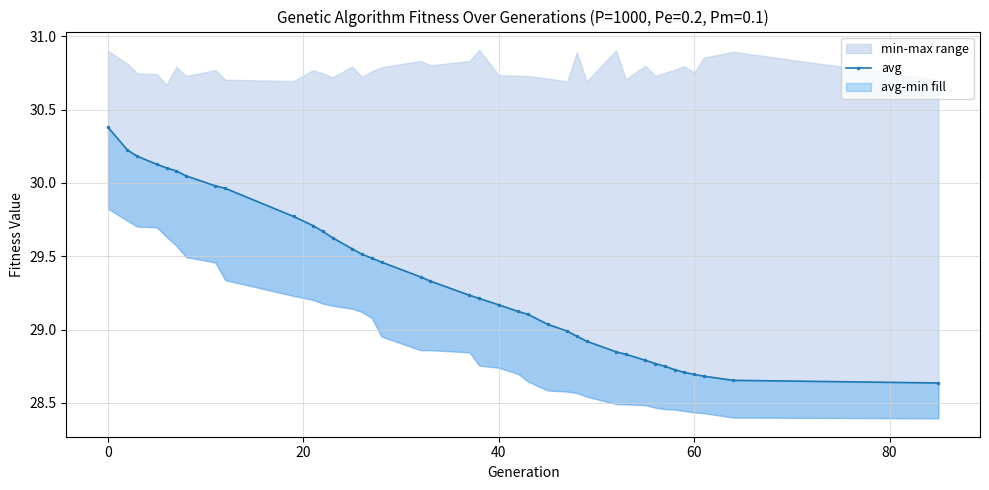

What is the smallest value displayed?

28.6